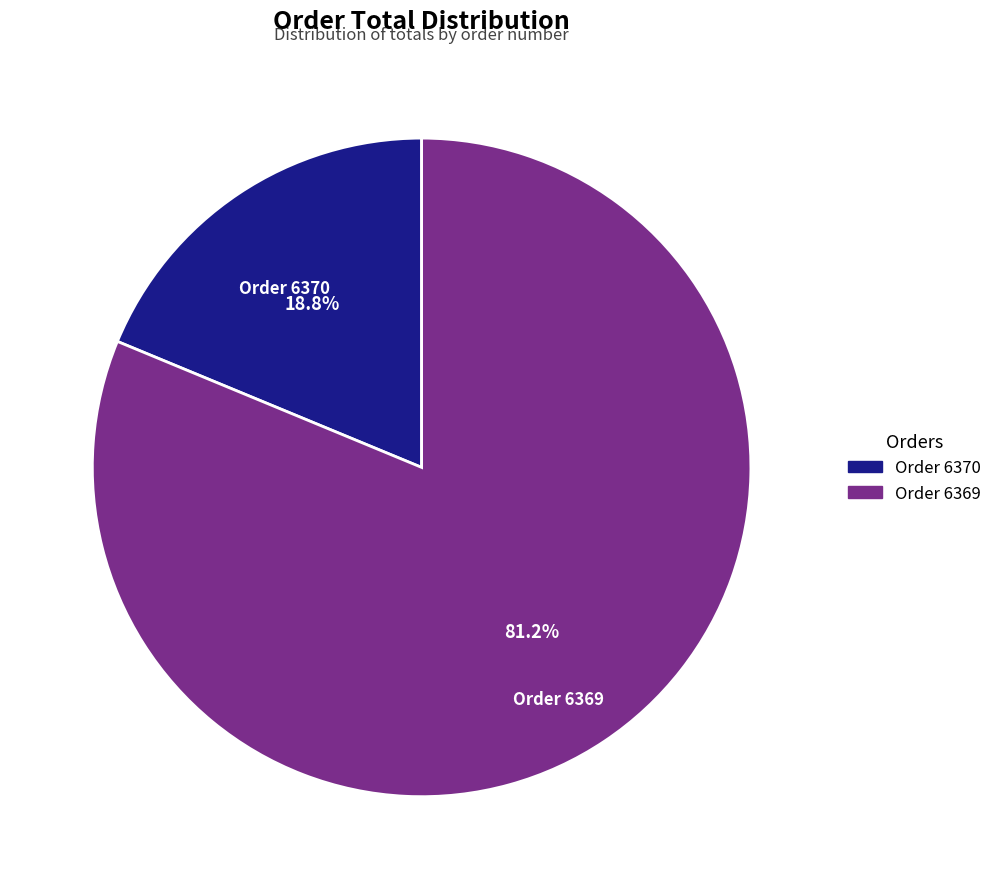

Does any single category account for the majority?

Yes